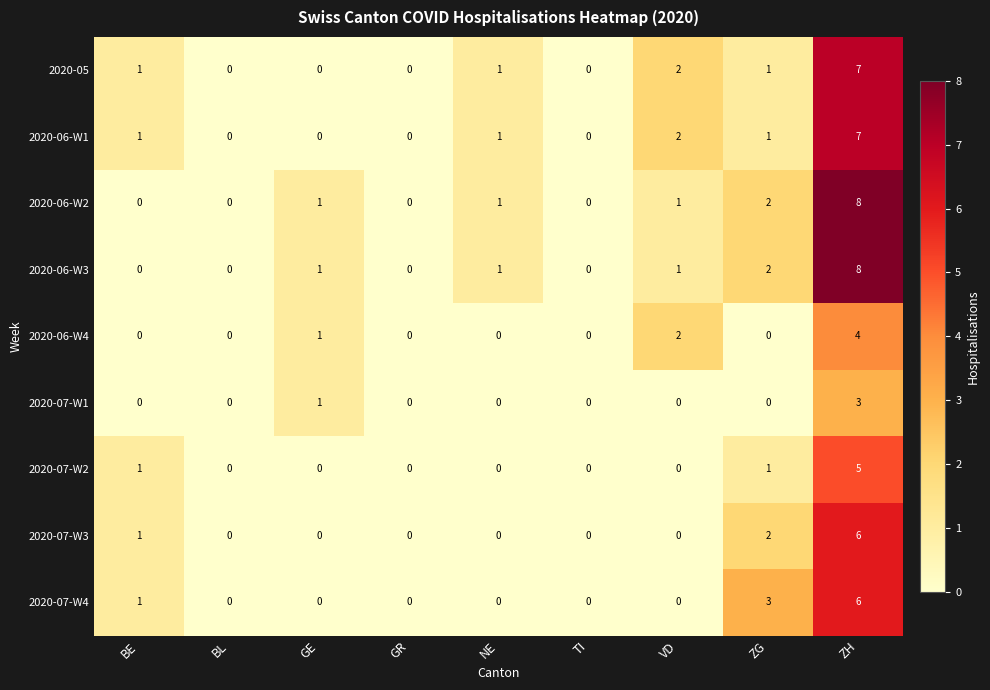

Count the 2020-06-W1 values in the range 0 to 1.

7